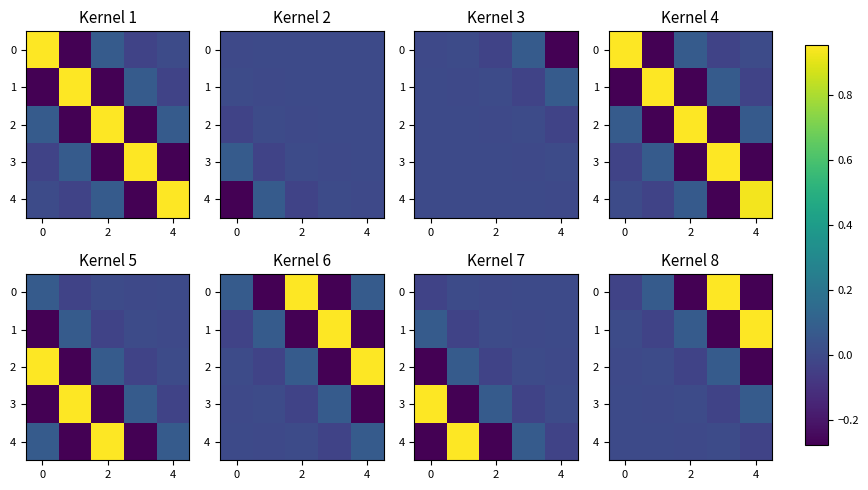

True or false: 2 has a value of -0.0 at 0.

True